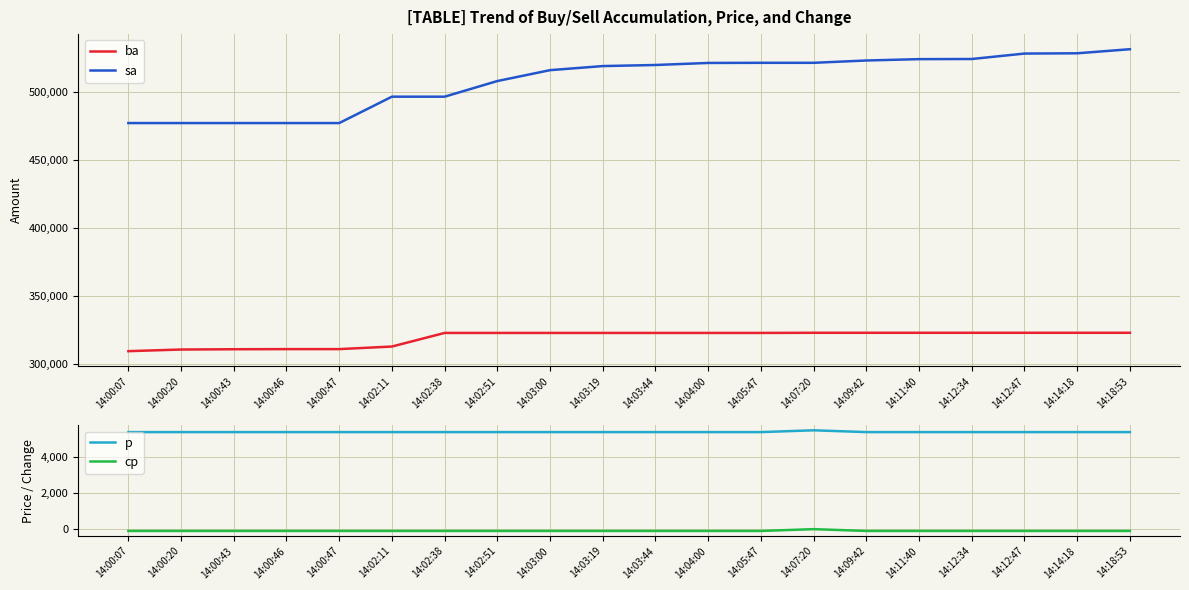

At which label is p closest to 5450?

14:00:07